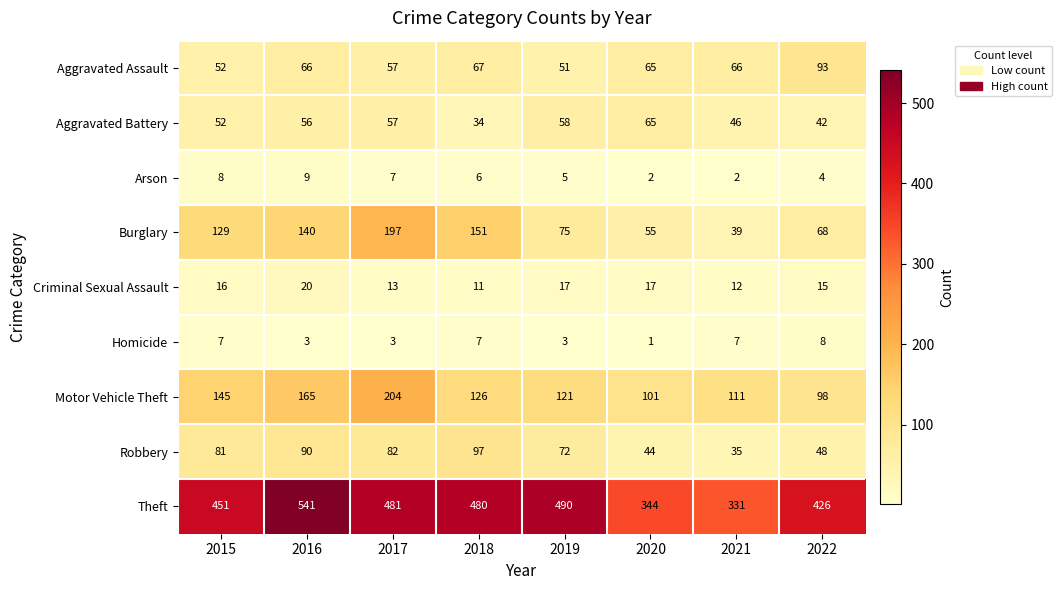

What is the spread (max minus min) of values at 2018?

474